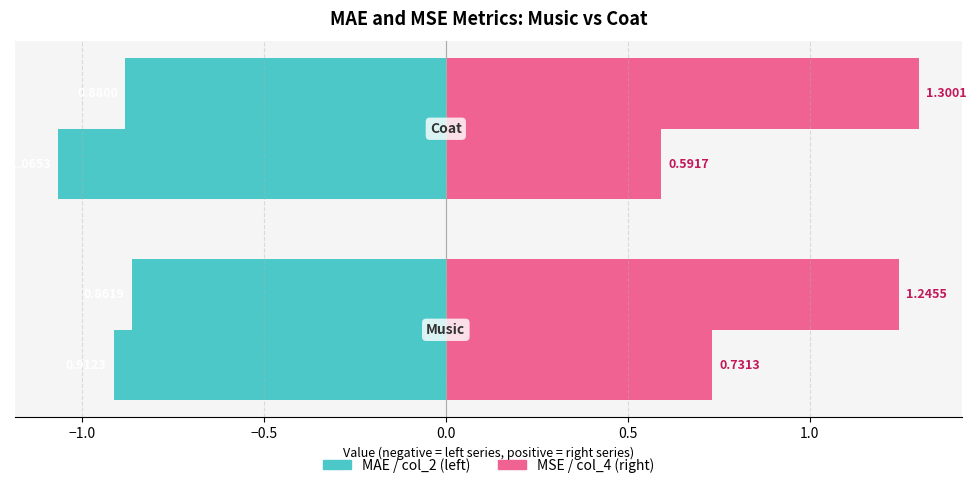

How many categories are shown in the chart?

2